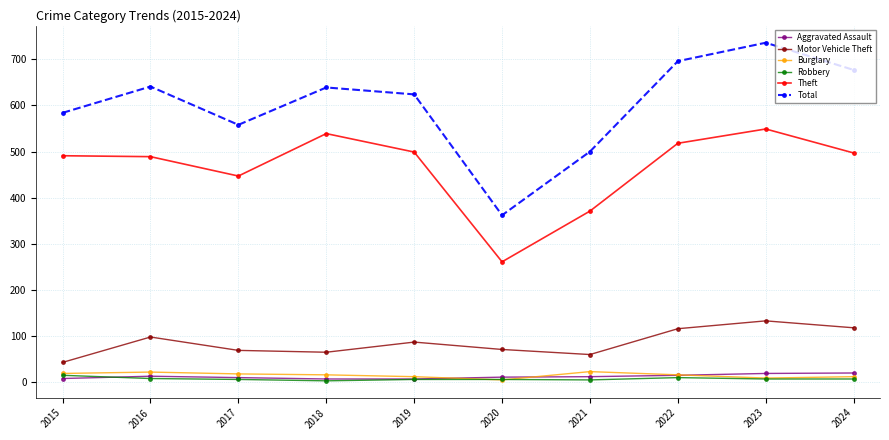

True or false: Burglary and Motor Vehicle Theft intersect in this chart.

False